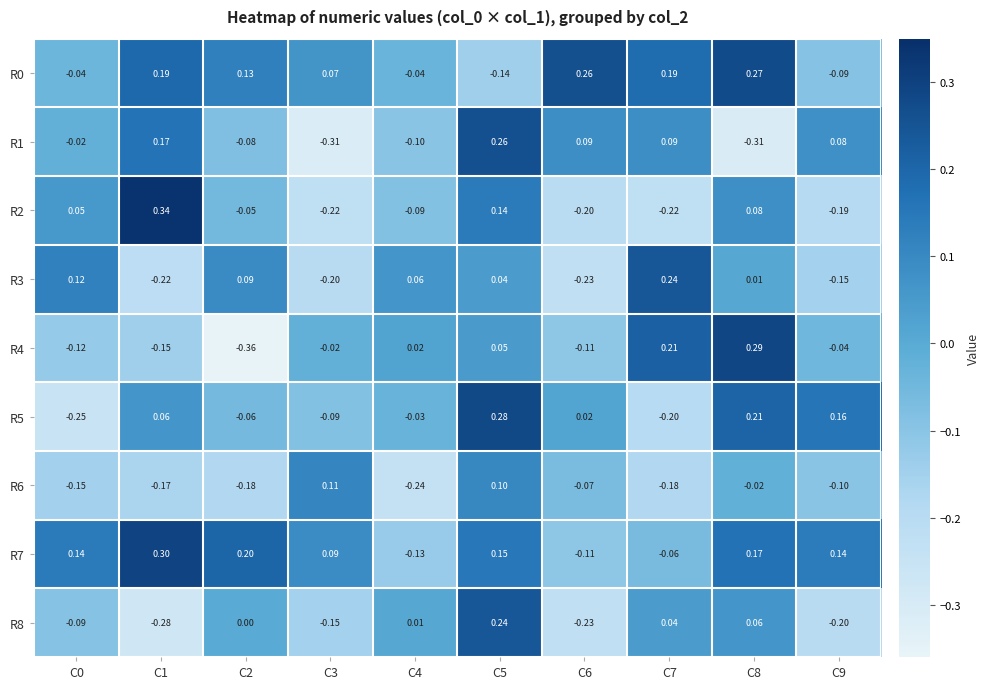

Is the value of R3 at C7 greater than the value of R6 at C8?

Yes